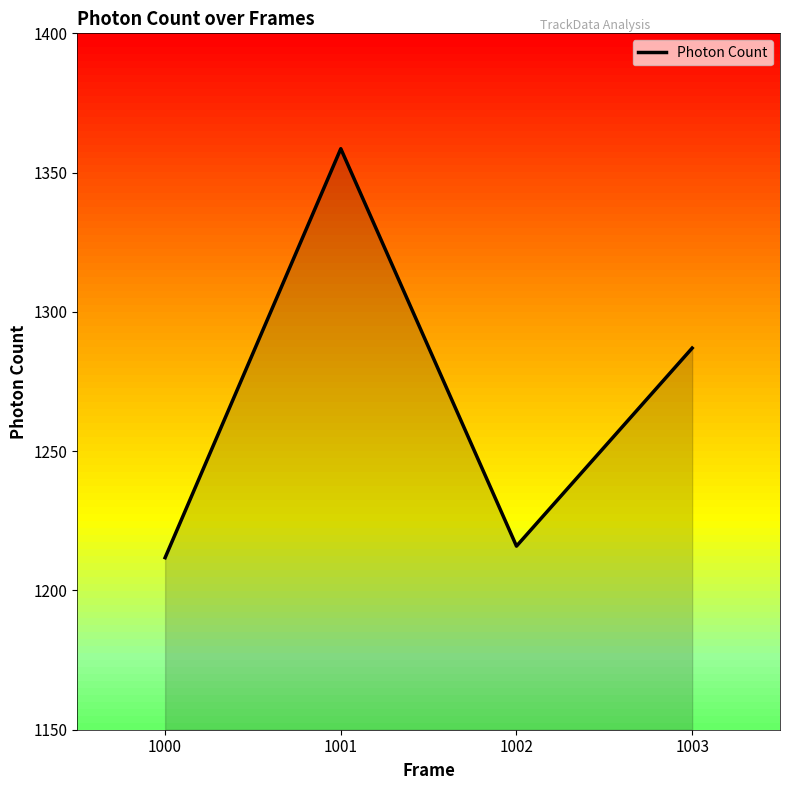

Approximately how many times larger is the value at 1002 compared to 1000?

1.0